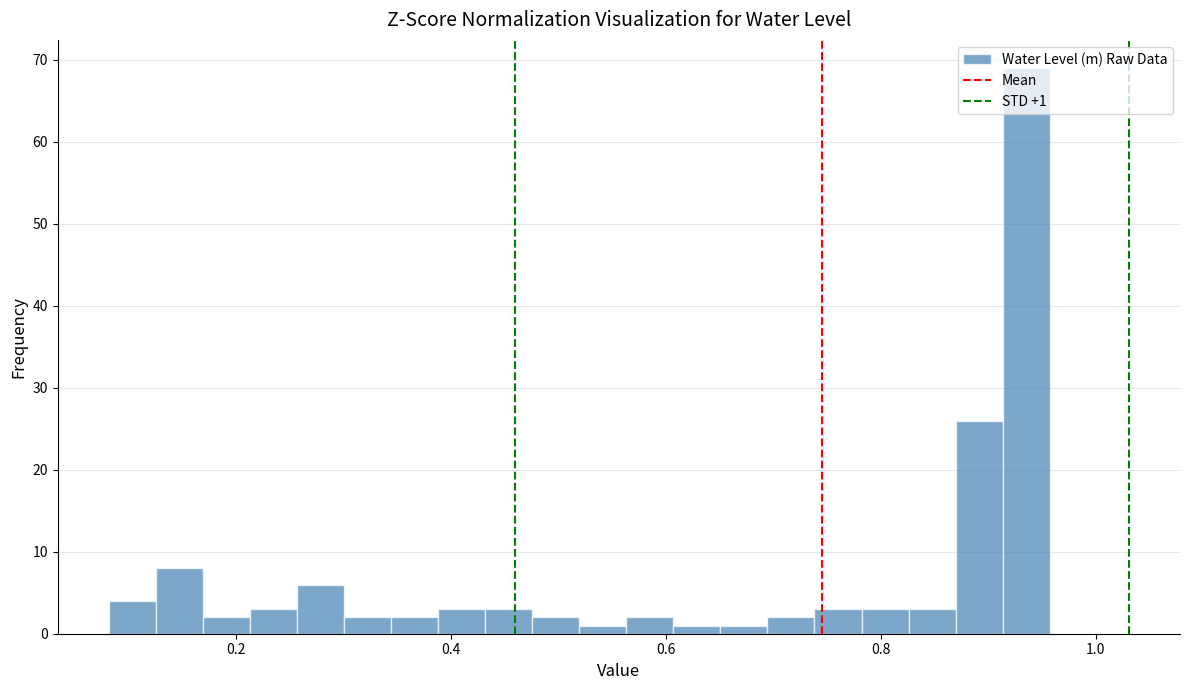

Around what value on the x-axis is the tallest bar? Give the approximate position of its centre, as read against the axis.

0.94